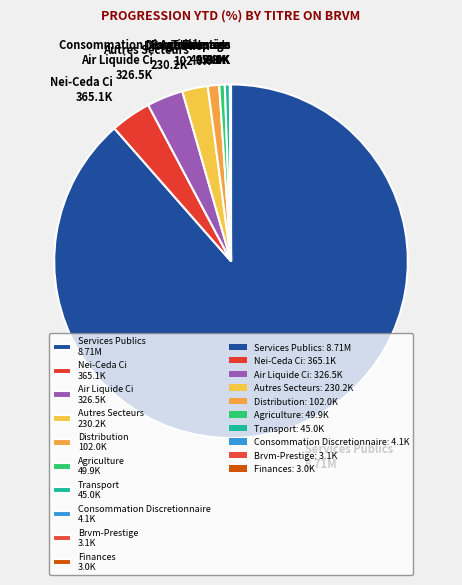

Which category has the biggest portion of the pie?

Services Publics 8.71M